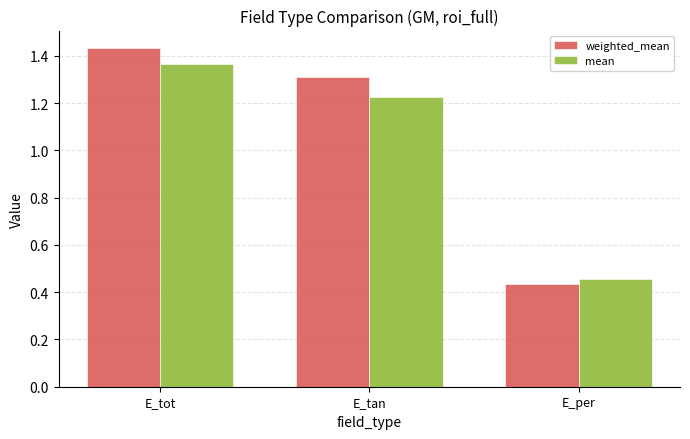

How many weighted_mean values are between 0 and 1?

1